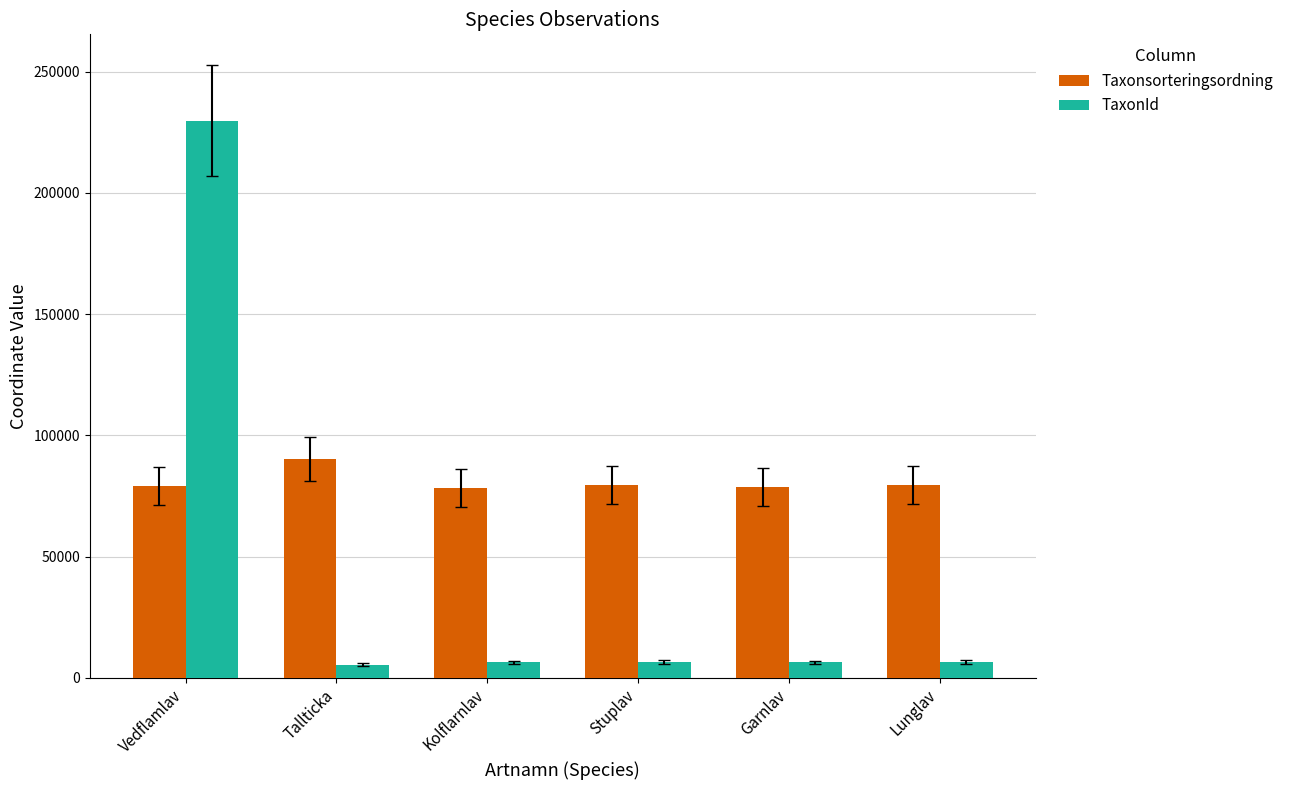

Which series changed the most between Tallticka and Kolflarnlav?

Taxonsorteringsordning